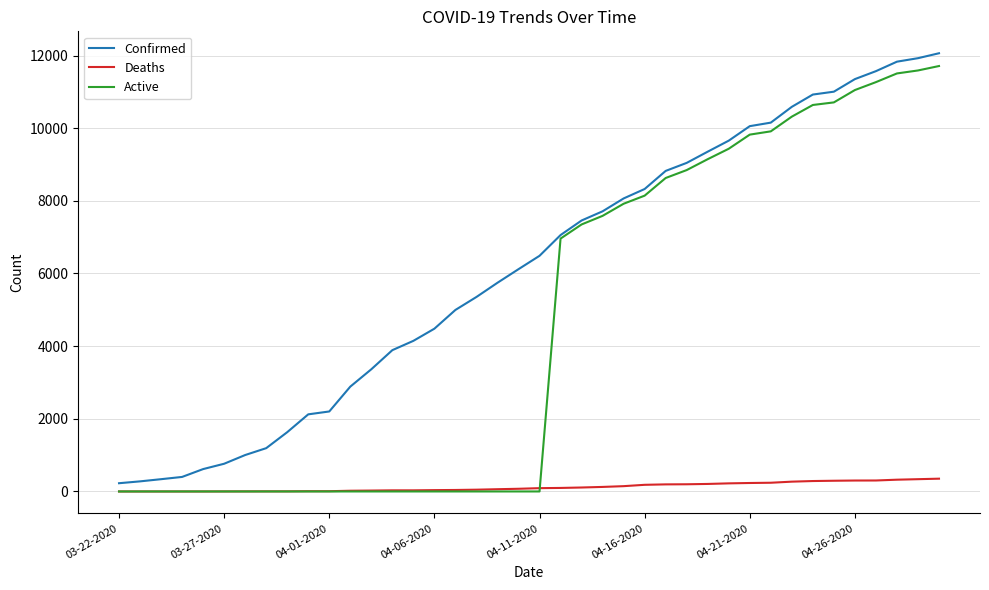

Which series has the largest total across all categories?

Confirmed